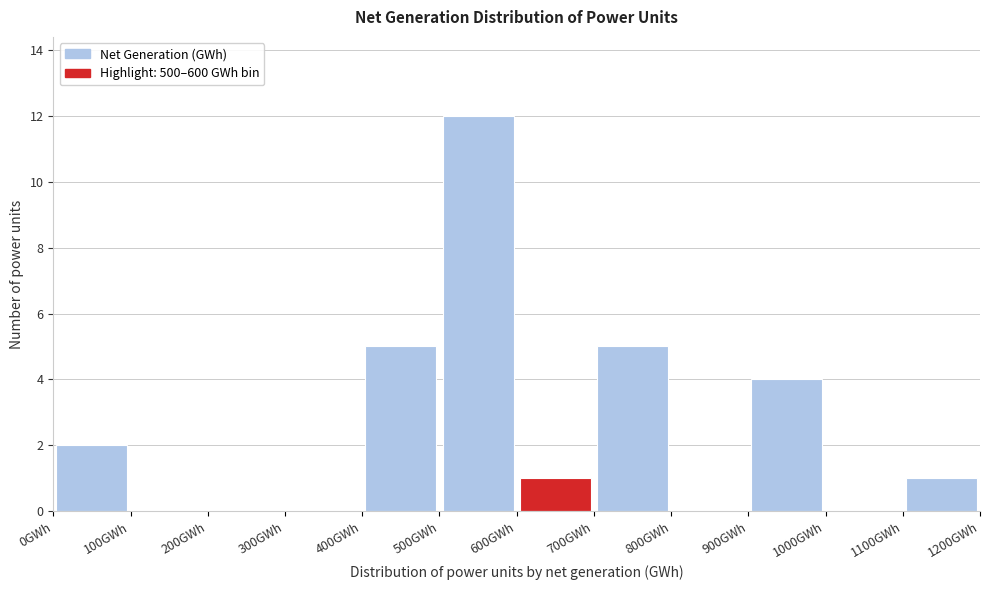

Reading left to right, list every bar in this chart as the range it spans on the x-axis followed by its height. The values are not printed on the chart, so give them approximately, as read against the axis.

0 to 100: 2
100 to 200: 0
200 to 300: 0
300 to 400: 0
400 to 500: 5
500 to 600: 12
600 to 700: 1
700 to 800: 5
800 to 900: 0
900 to 1000: 4
1000 to 1100: 0
1100 to 1200: 1